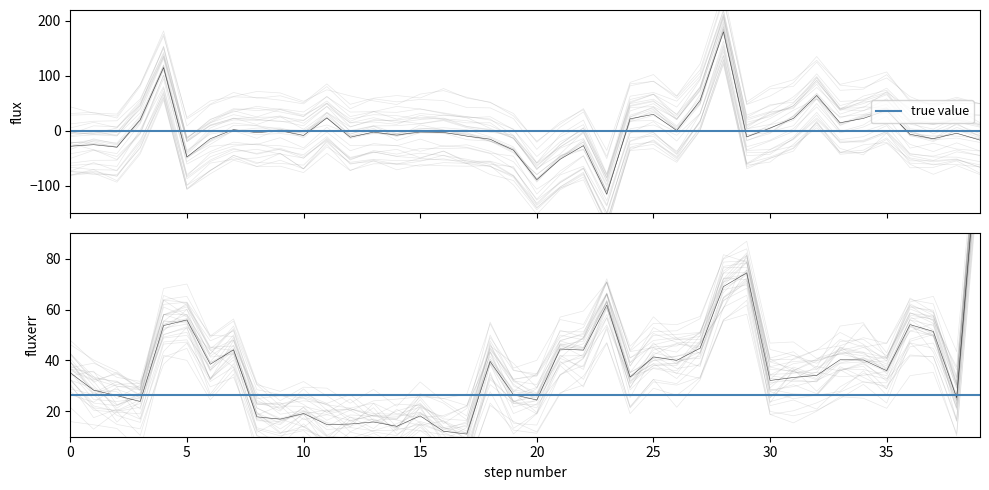

In flux, how many points are higher than both neighbors (excluding endpoints)?

13